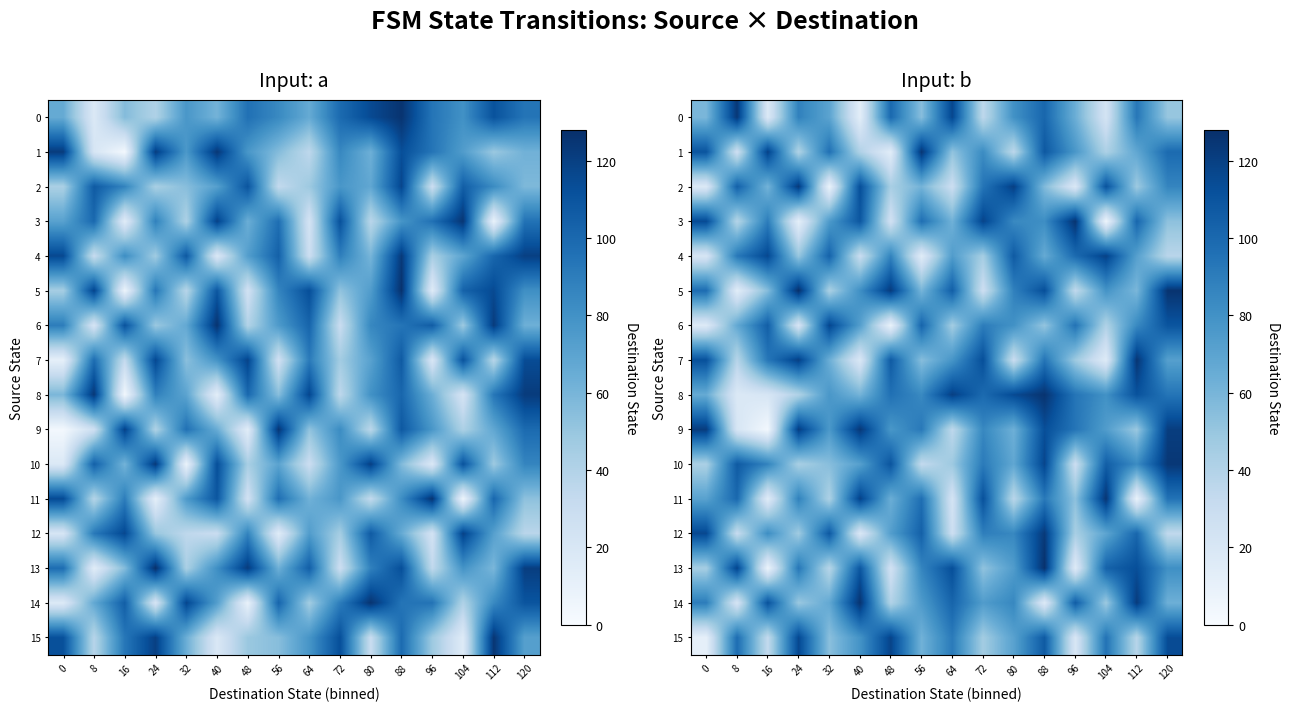

How many data points in 13 are above 86?

7